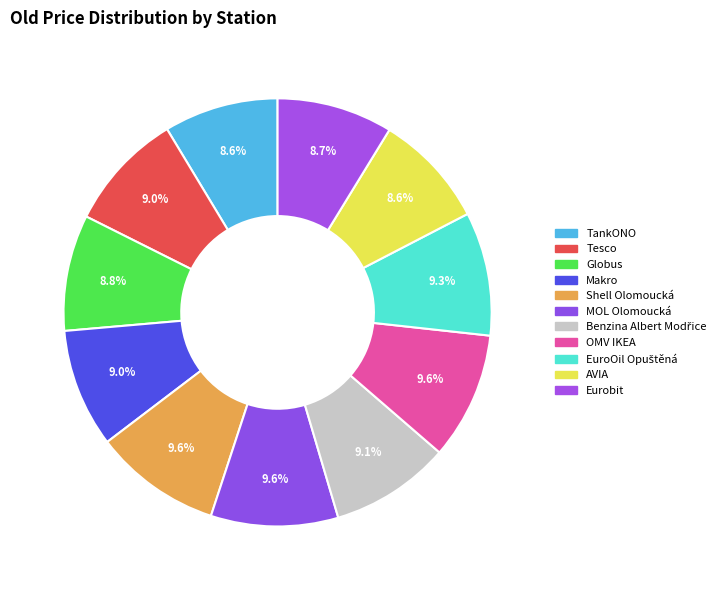

Count the number of slices in the pie.

11